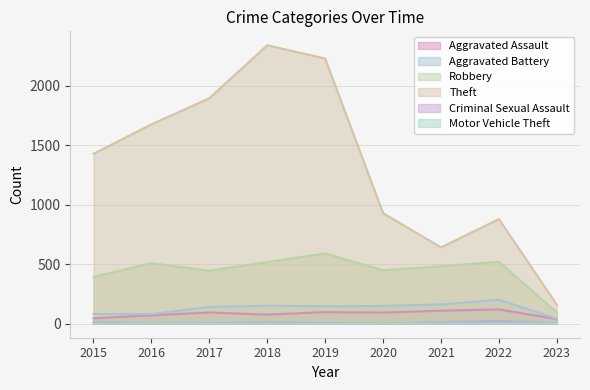

Reading right to left, transcribe all the data shown in this chart.

Aggravated Assault: 39	121	110	94	98	77	95	71	46
Aggravated Battery: 43	202	163	150	148	152	142	82	82
Robbery: 95	521	484	450	591	519	446	510	395
Theft: 161	880	642	930	2230	2341	1896	1676	1429
Criminal Sexual Assault: 6	23	14	3	8	11	8	8	12
Motor Vehicle Theft: 3	2	2	3	1	1	2	4	1